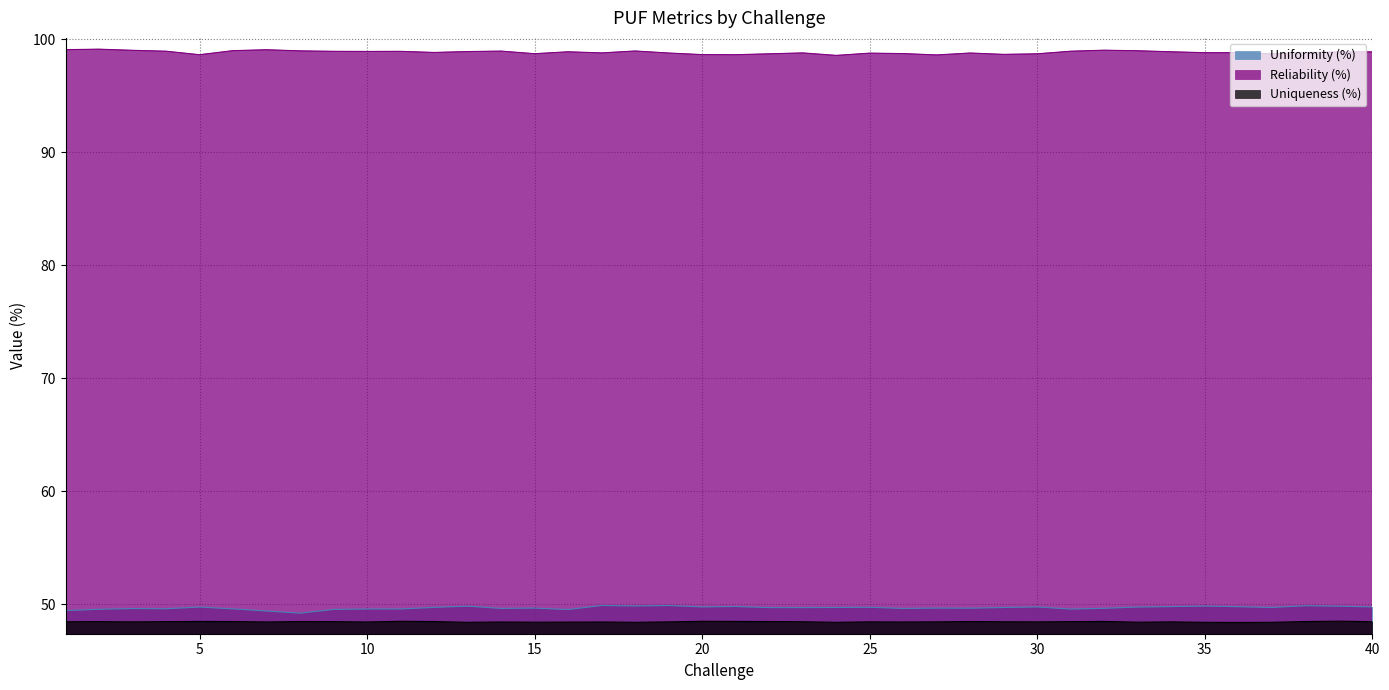

Does the chart have visible grid lines?

Yes